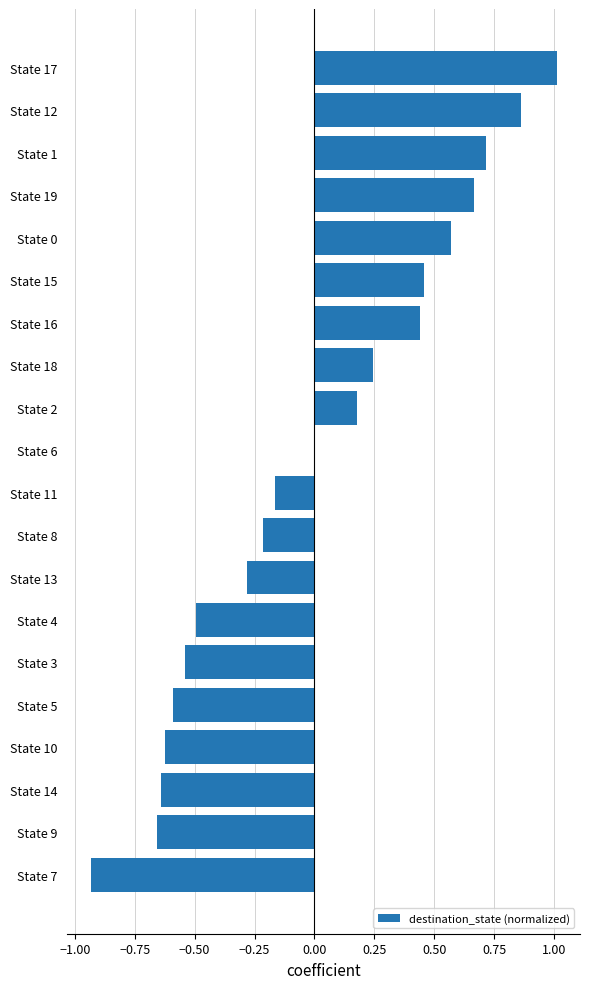

Is it true that the value at State 2 is 0.1?

False